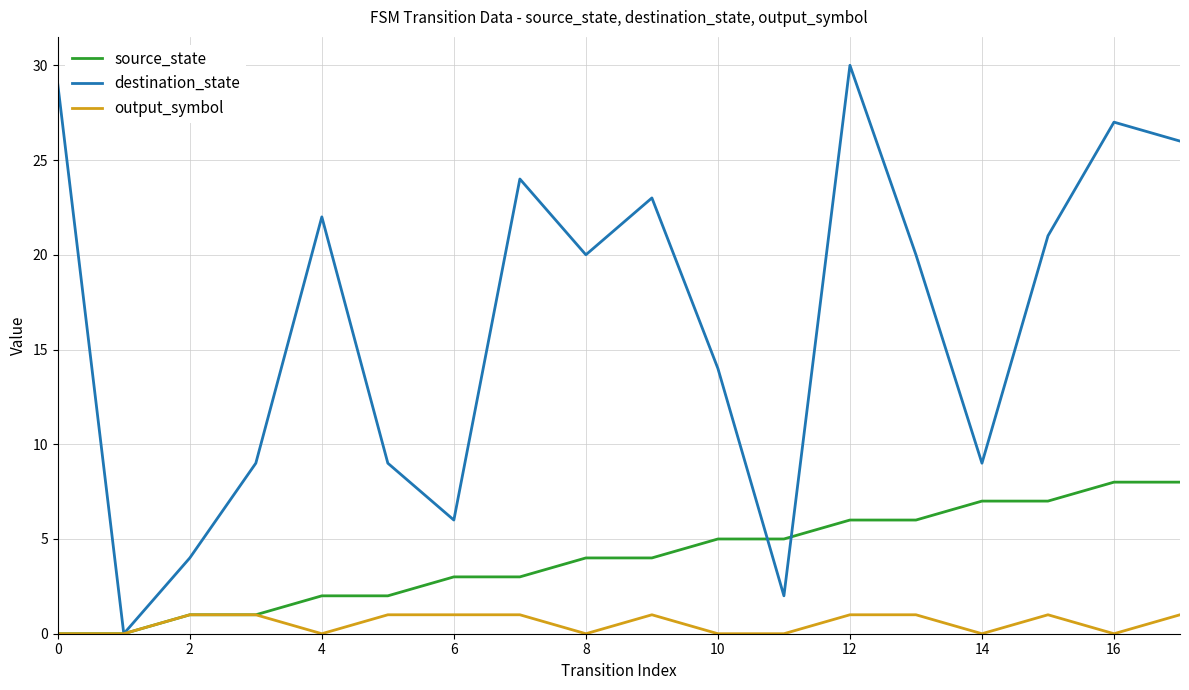

What are all the series names shown in the legend?

source_state, destination_state, output_symbol